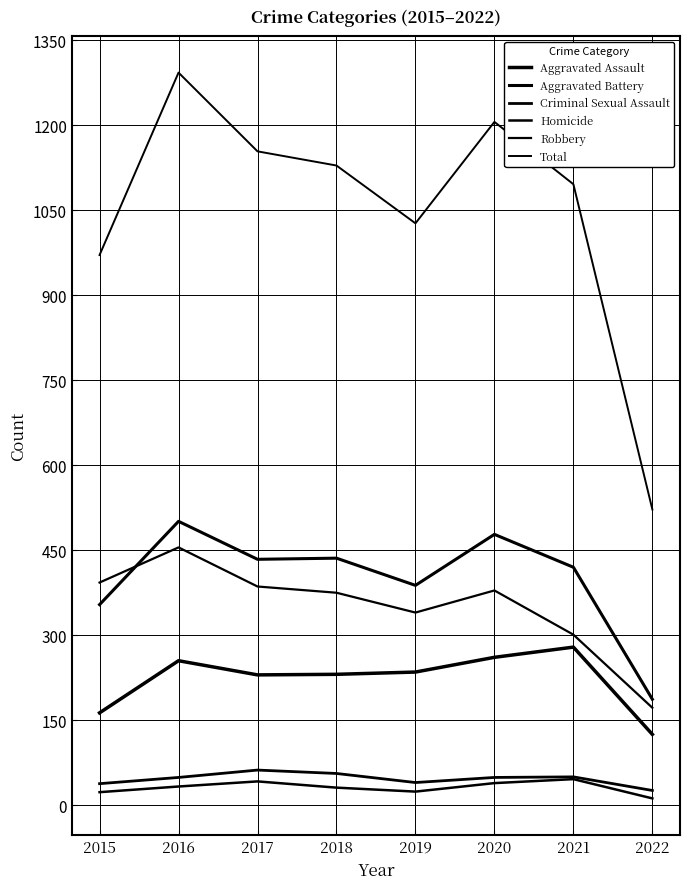

True or false: Robbery has more than 0 points higher than both neighbors.

True